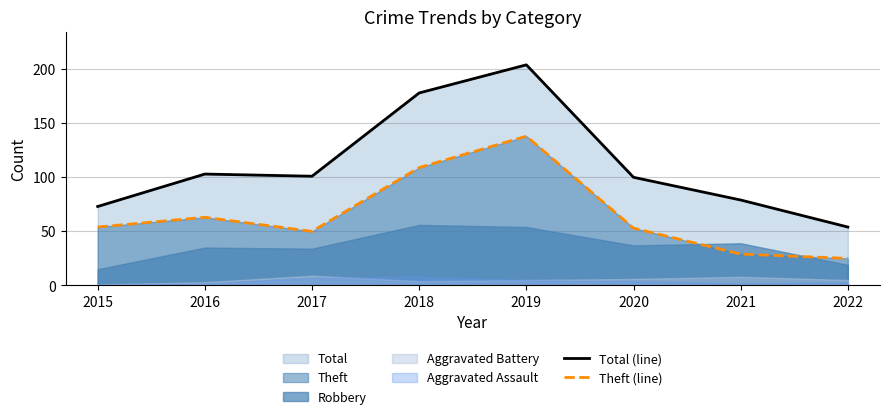

True or false: Theft (line) and Total (line) intersect in this chart.

False